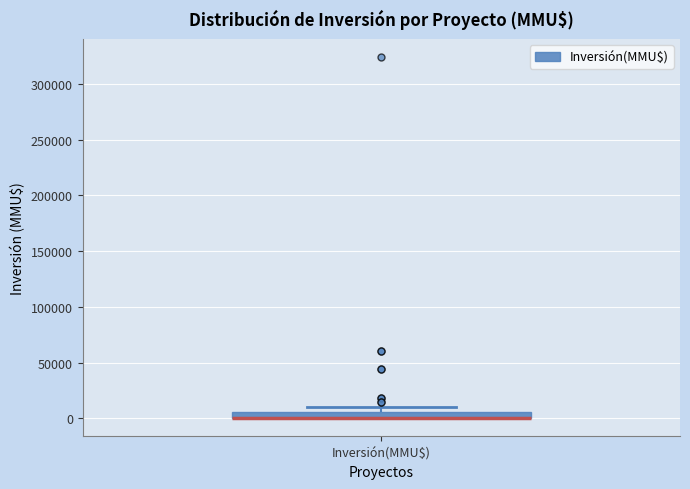

Where is the lower edge of the box for Inversión(MMU$) on the y-axis? The values are not printed on the chart, so give them approximately, as read against the axis.

0